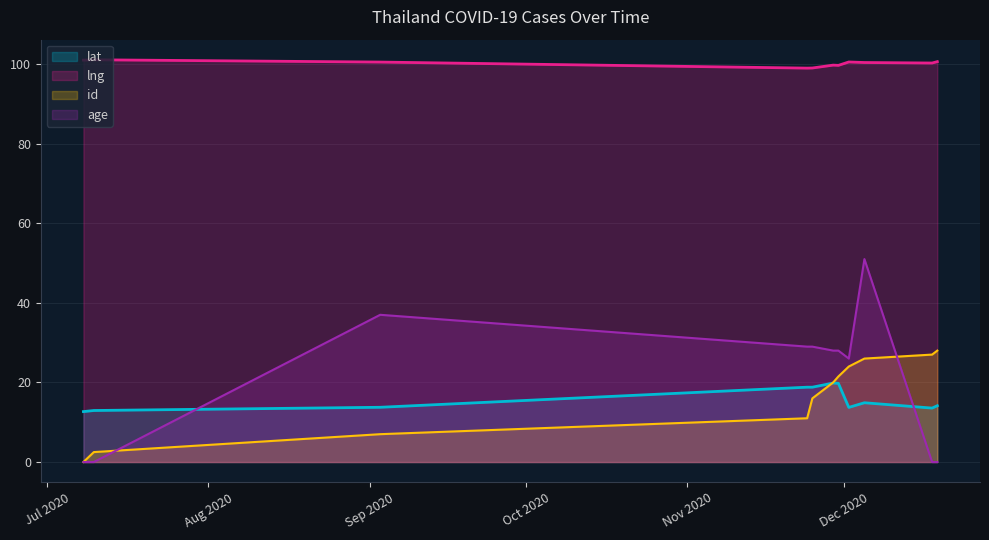

What is the average value of the lat series?

15.7